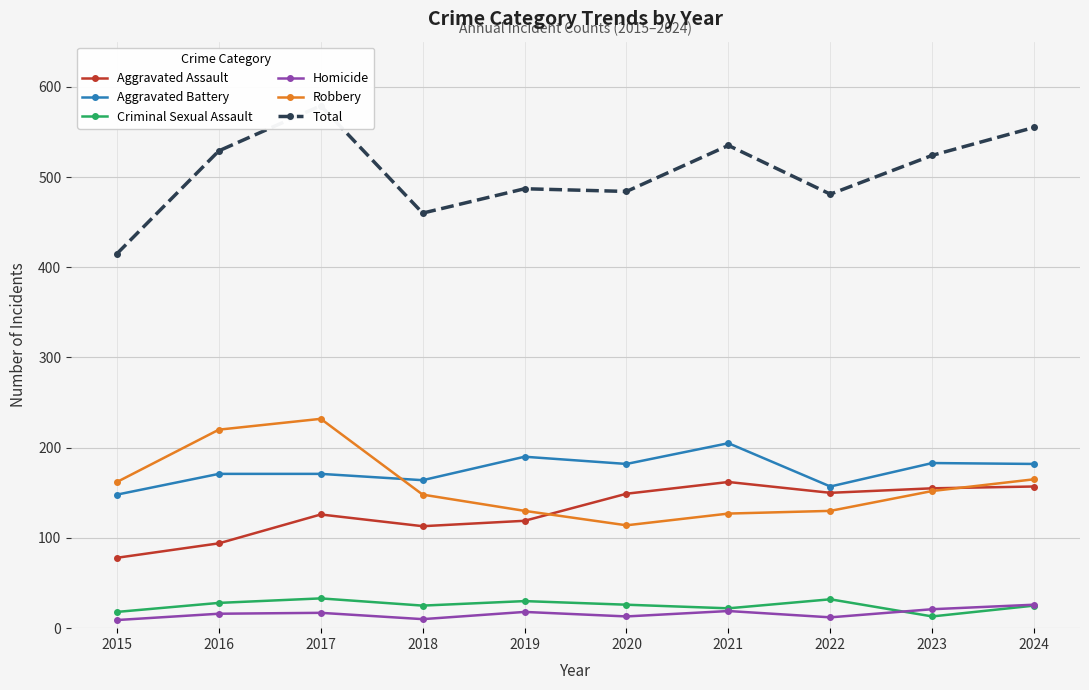

Which series has the largest range (max minus min)?

Total